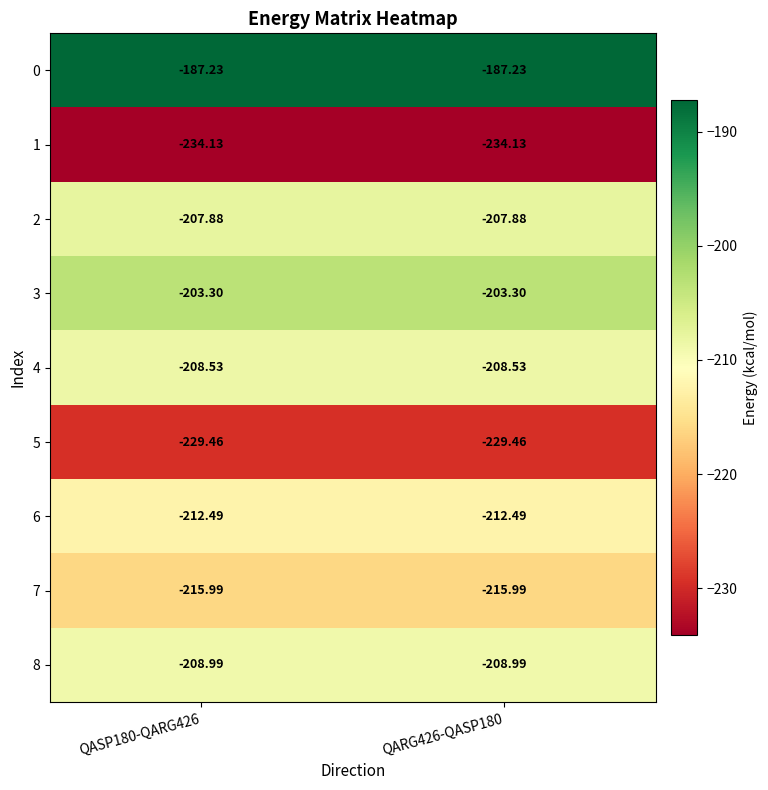

List the series in order of their peak value, lowest first.

1, 5, 7, 6, 8, 4, 2, 3, 0